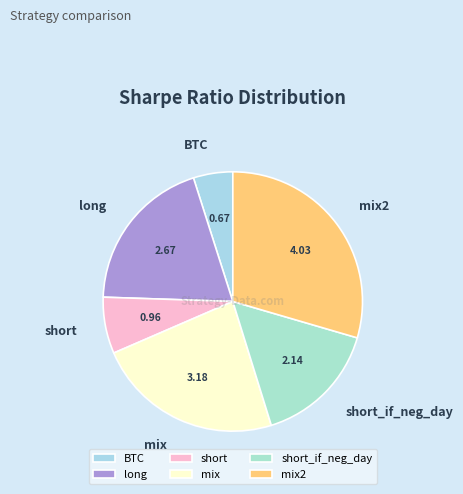

Is the sum of mix and BTC greater than half?

No